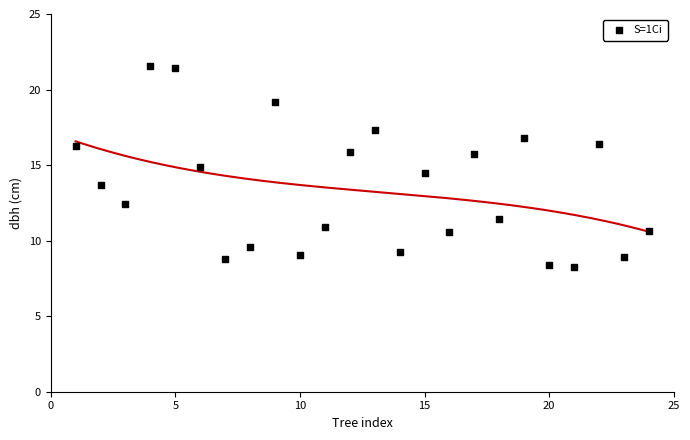

What is the range of X values (max minus min)?

23.0